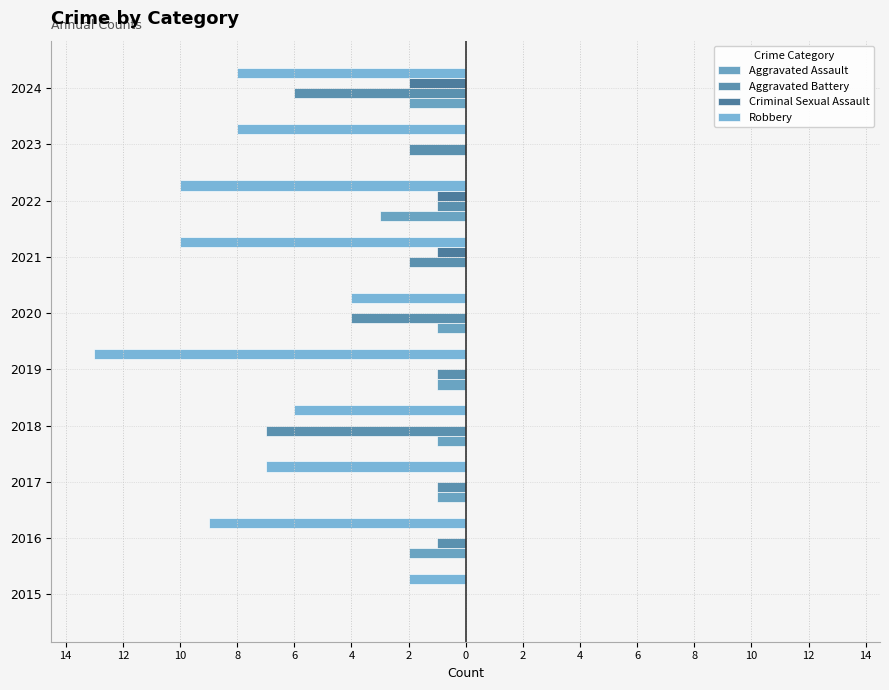

How many values in the Aggravated Battery series exceed -1?

1